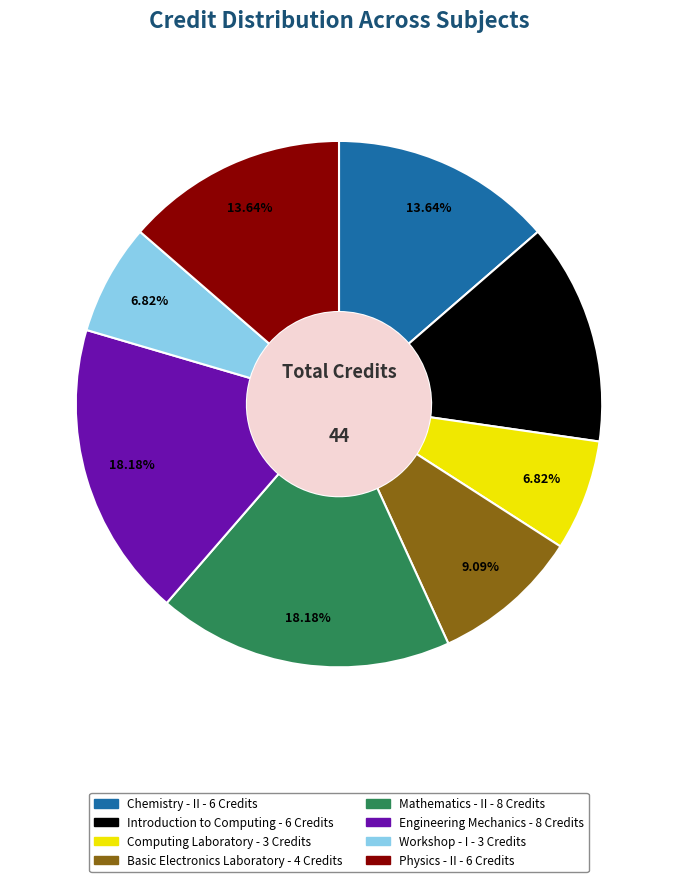

Combined, do Mathematics - II and Physics - II account for over 50%?

No